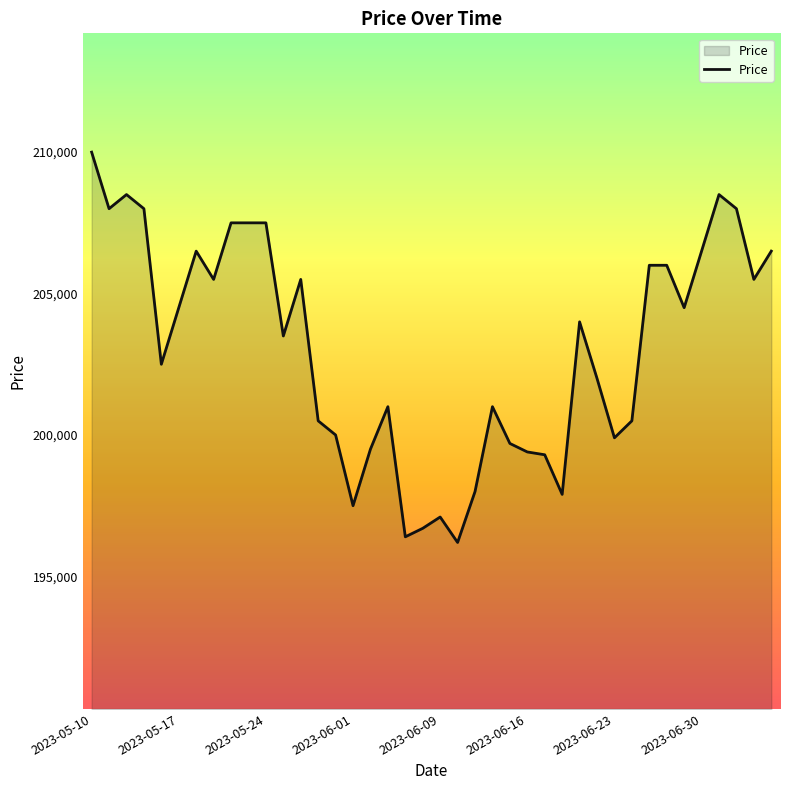

What is the minimum value shown in the chart?

196200